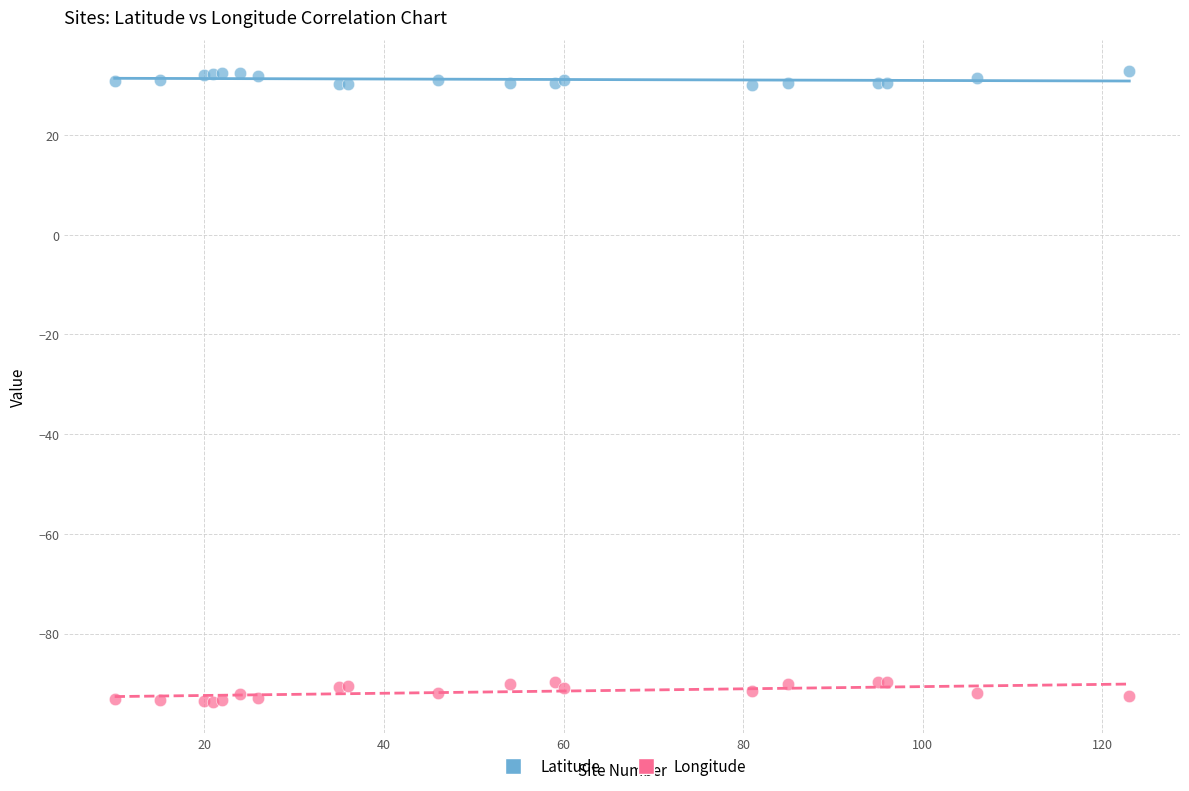

Which series contains the lowest Y value?

Longitude